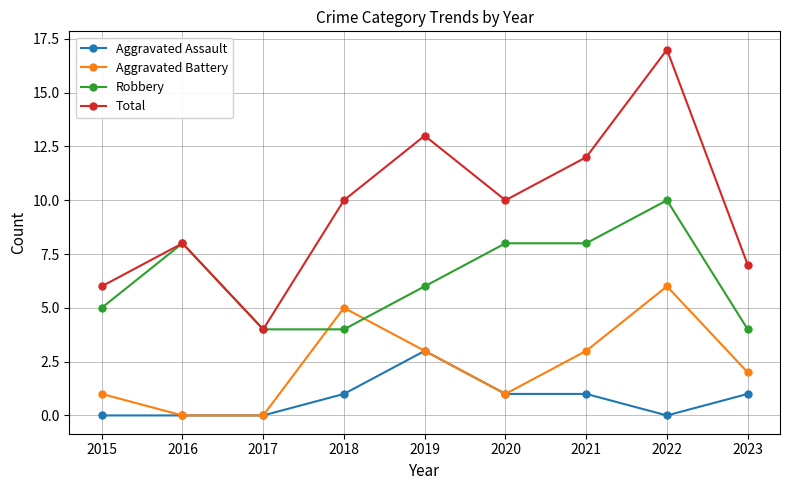

The value of Aggravated Battery at 2023 is 2. True or false?

True